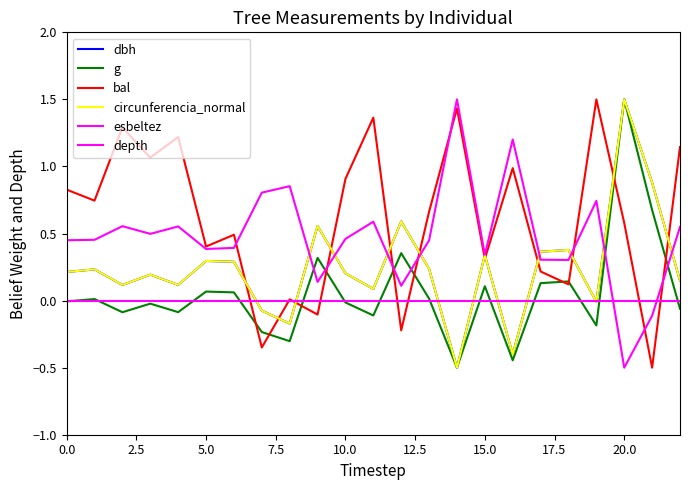

What is the value of the dbh point at the 1st from the left?

0.2